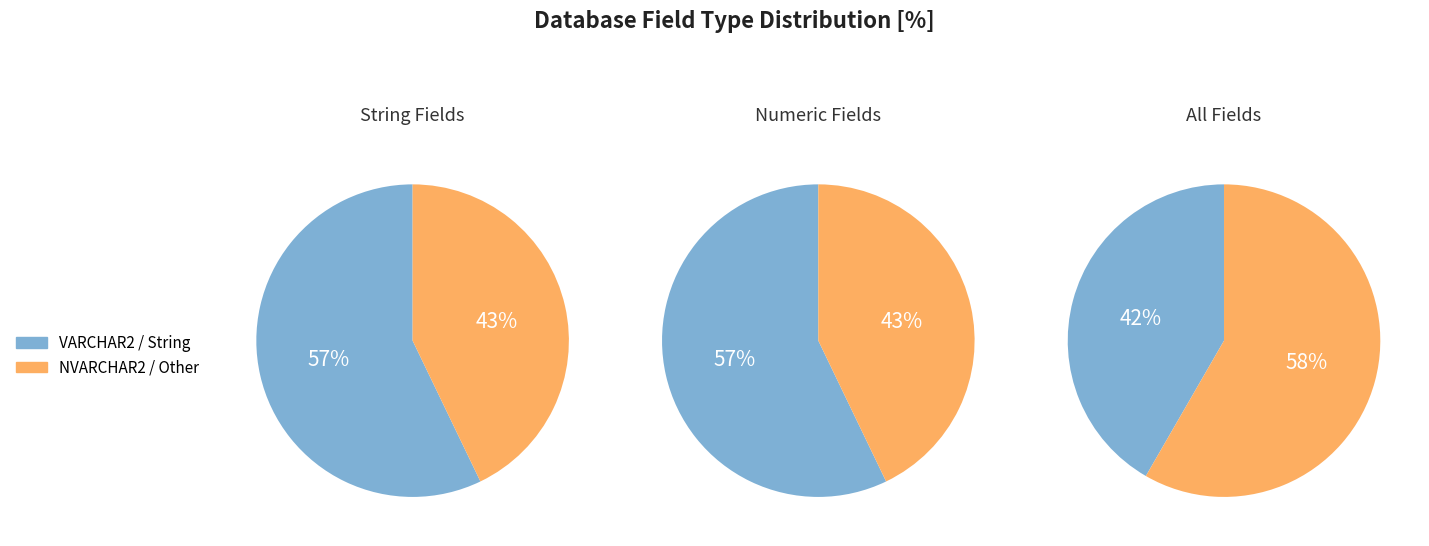

Is it true that DirectorCode is 5% of the pie?

False